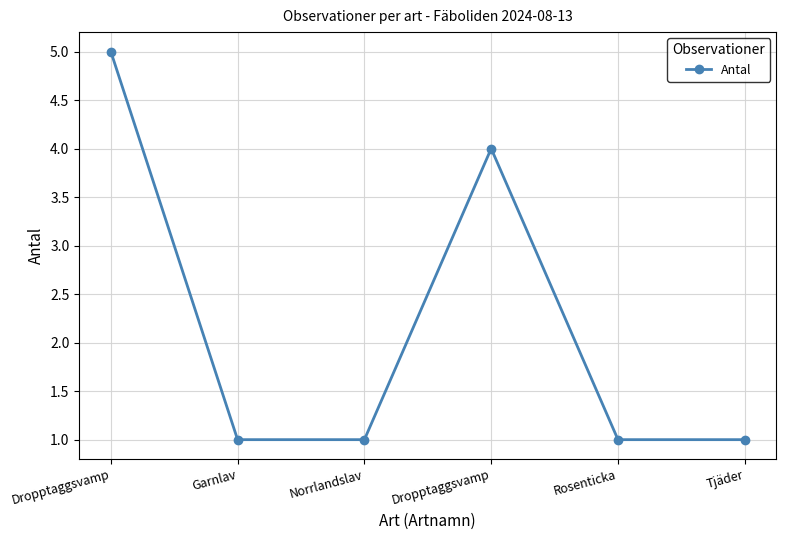

List the labels in order of value, largest first.

Dropptaggsvamp, Dropptaggsvamp, Garnlav, Norrlandslav, Rosenticka, Tjäder